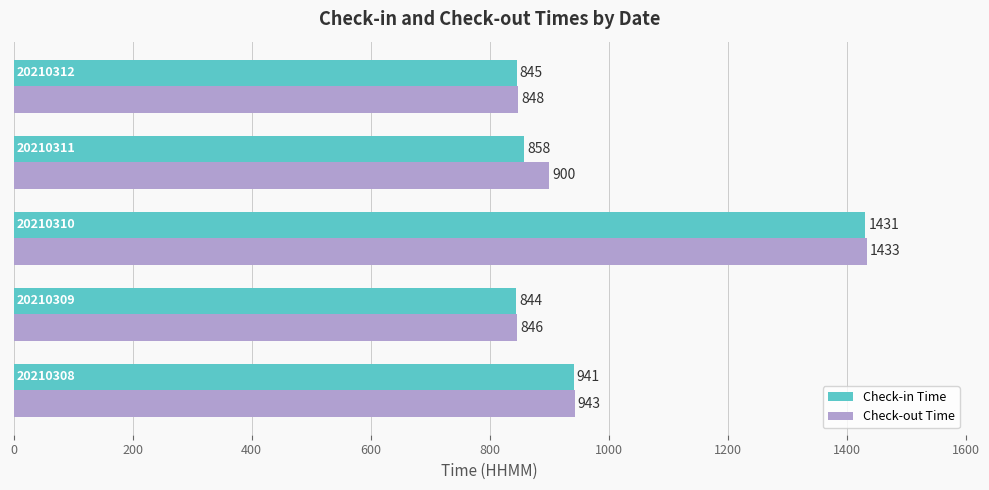

List the series in order of their overall mean, lowest first.

Check-in Time, Check-out Time